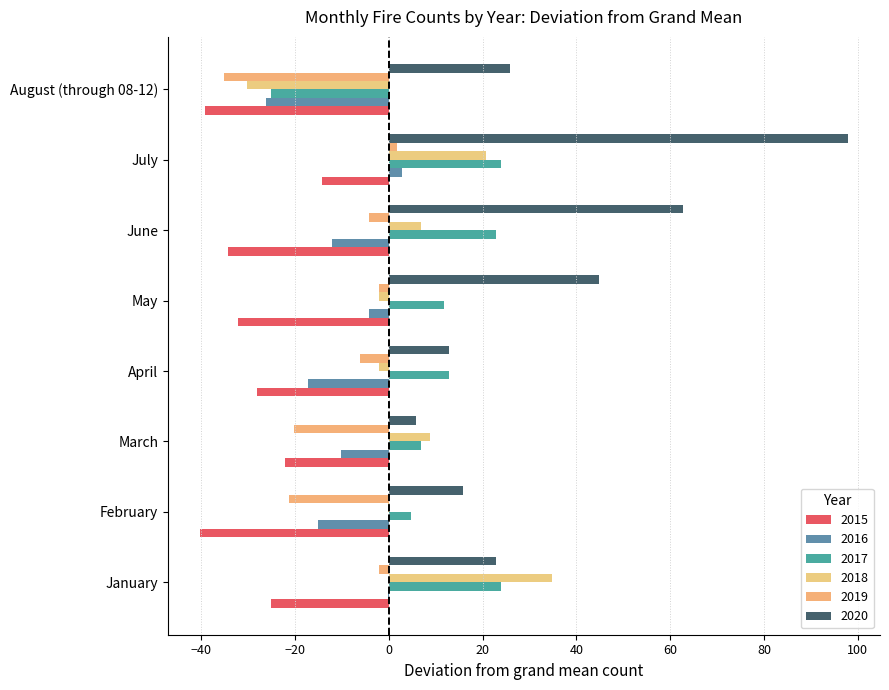

Reading right to left, what are all the values shown in this chart?

2015: August (through 08-12)=-39.2	July=-14.2	June=-34.2	May=-32.2	April=-28.2	March=-22.2	February=-40.2	January=-25.2
2016: August (through 08-12)=-26.2	July=2.8	June=-12.2	May=-4.2	April=-17.2	March=-10.2	February=-15.2	January=-0.2
2017: August (through 08-12)=-25.2	July=23.8	June=22.8	May=11.8	April=12.8	March=6.8	February=4.8	January=23.8
2018: August (through 08-12)=-30.2	July=20.8	June=6.8	May=-2.2	April=-2.2	March=8.8	February=-0.2	January=34.8
2019: August (through 08-12)=-35.2	July=1.8	June=-4.2	May=-2.2	April=-6.2	March=-20.2	February=-21.2	January=-2.2
2020: August (through 08-12)=25.8	July=97.8	June=62.8	May=44.8	April=12.8	March=5.8	February=15.8	January=22.8